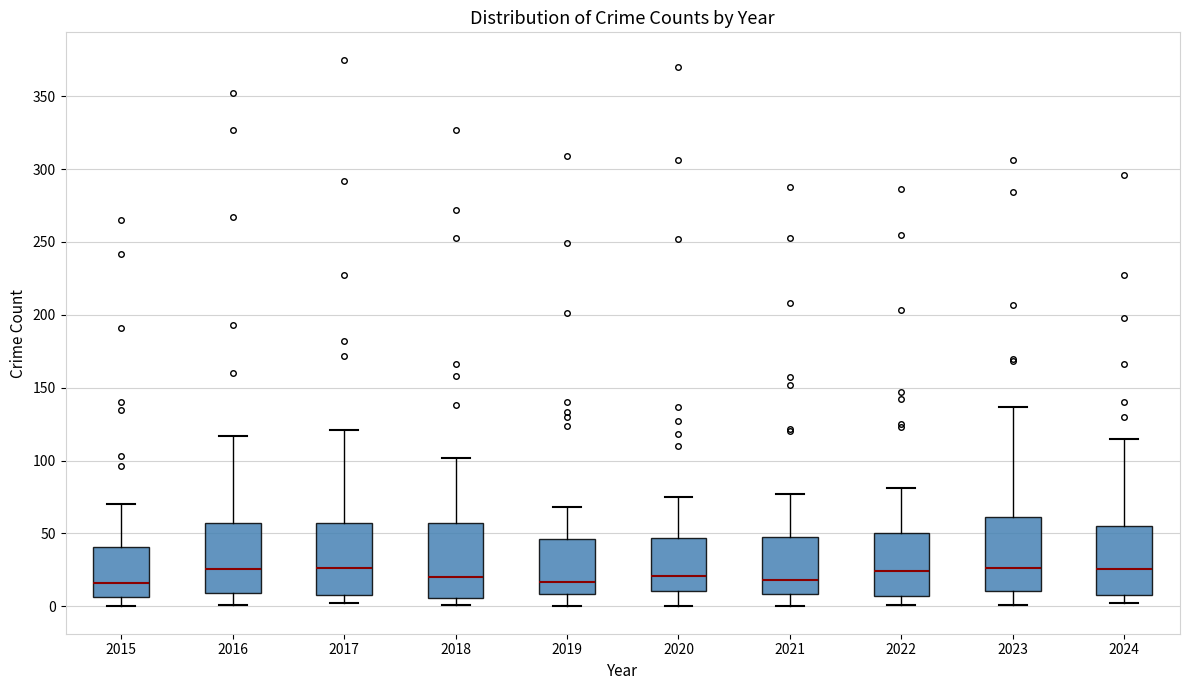

Where is the lower edge of the box at x = 2018 on the y-axis? The values are not printed on the chart, so give them approximately, as read against the axis.

5